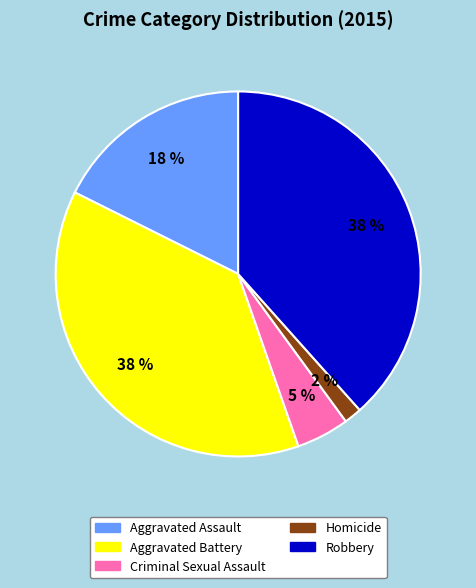

To the nearest percent, what is the difference between the Aggravated Assault and Criminal Sexual Assault slice percentages?

13%